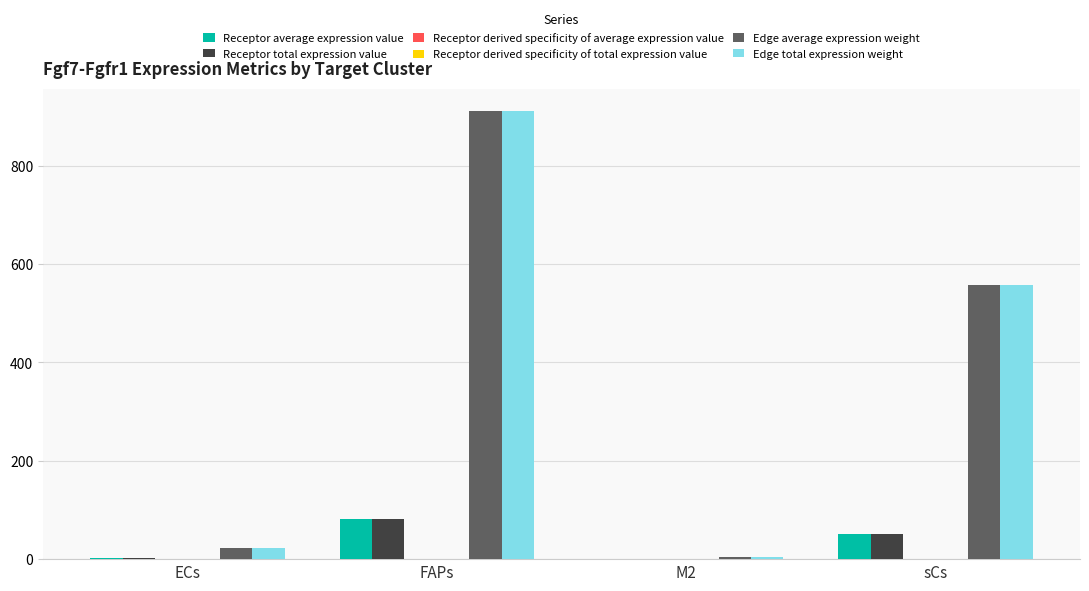

True or false: Edge total expression weight has a value of 1002.6 at sCs.

False